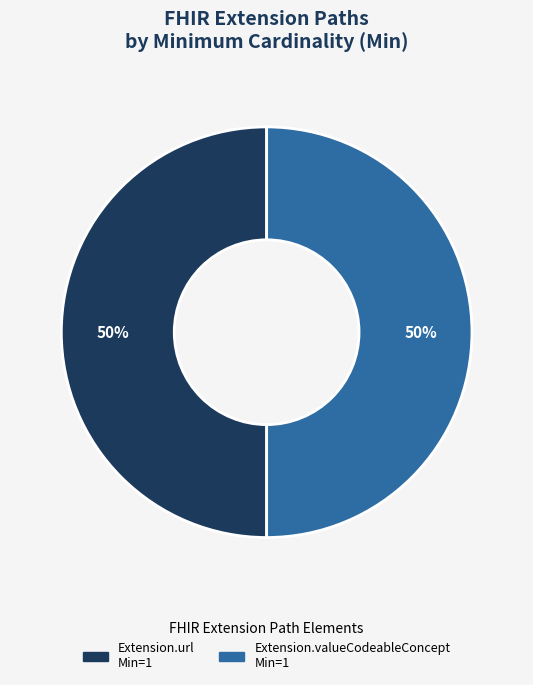

To the nearest percent, what is the average slice percentage?

50%